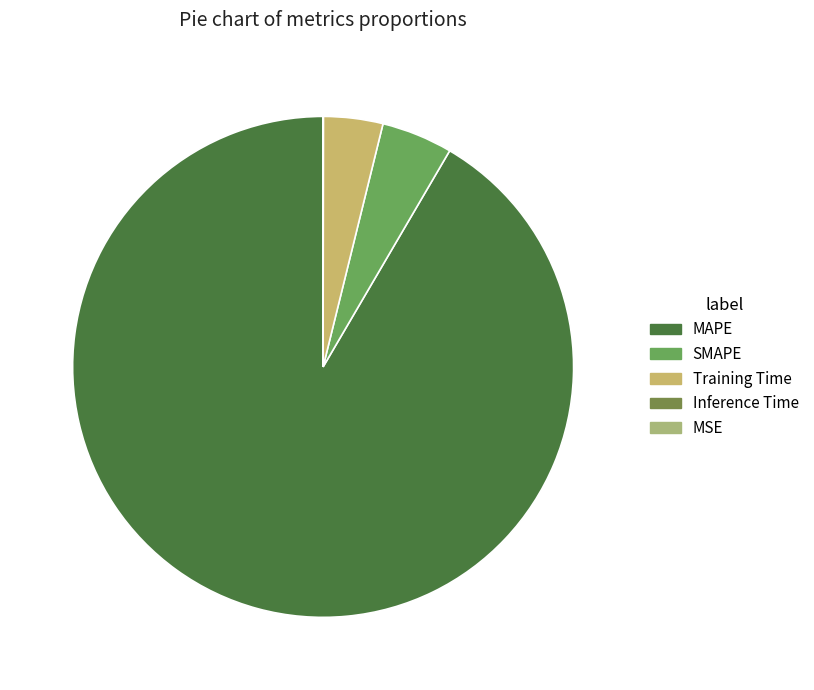

Does MAPE account for over 50% of the chart?

Yes